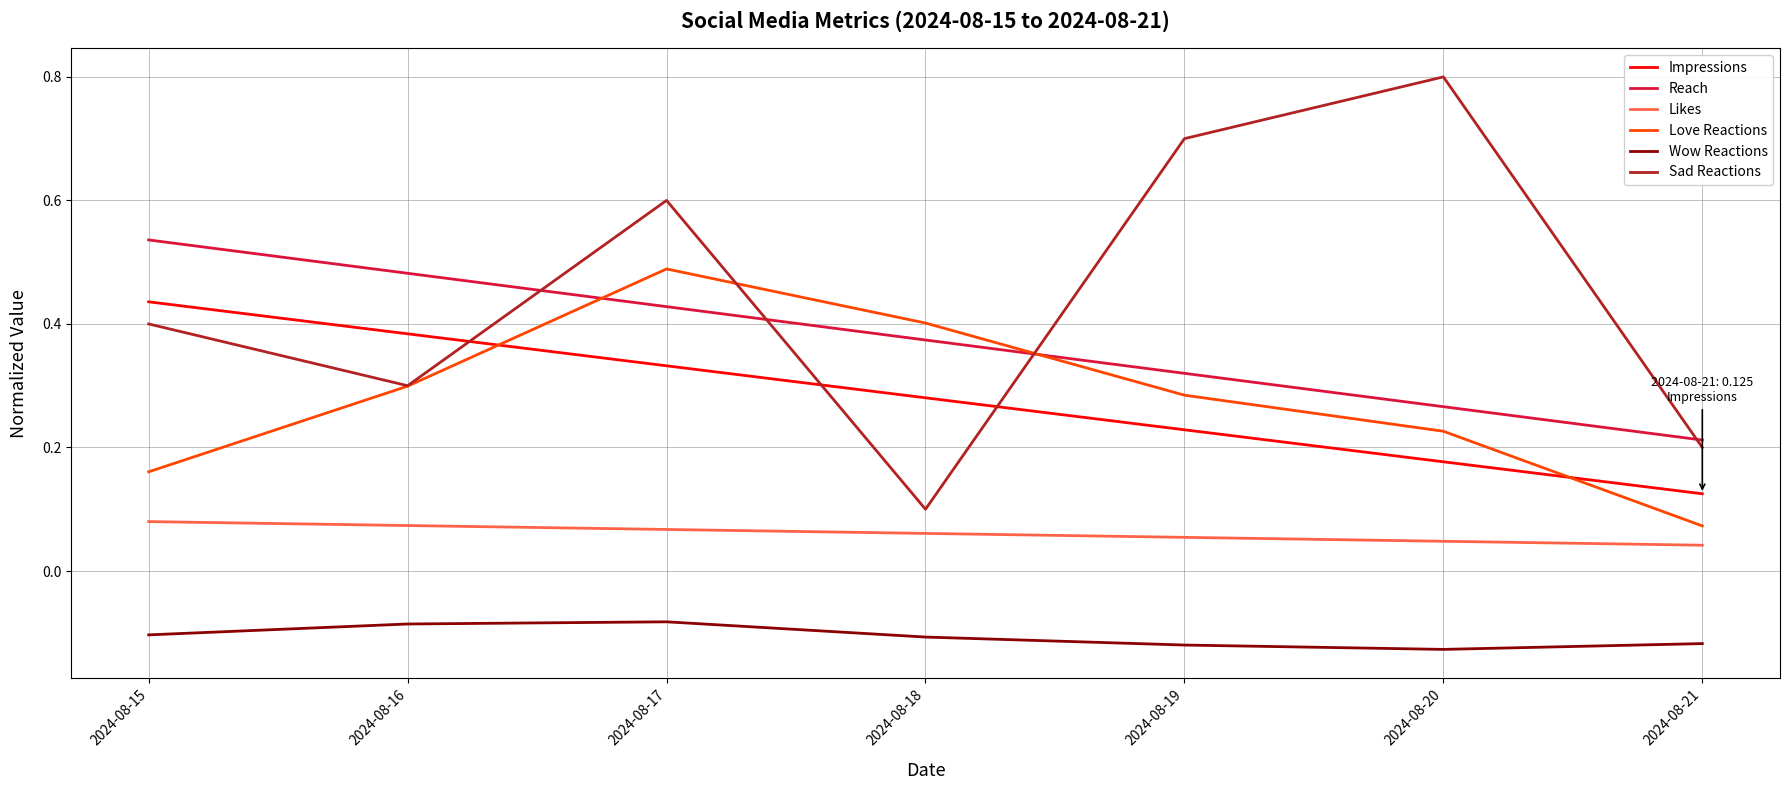

What is the total value across all series at 2024-08-17?

1.8